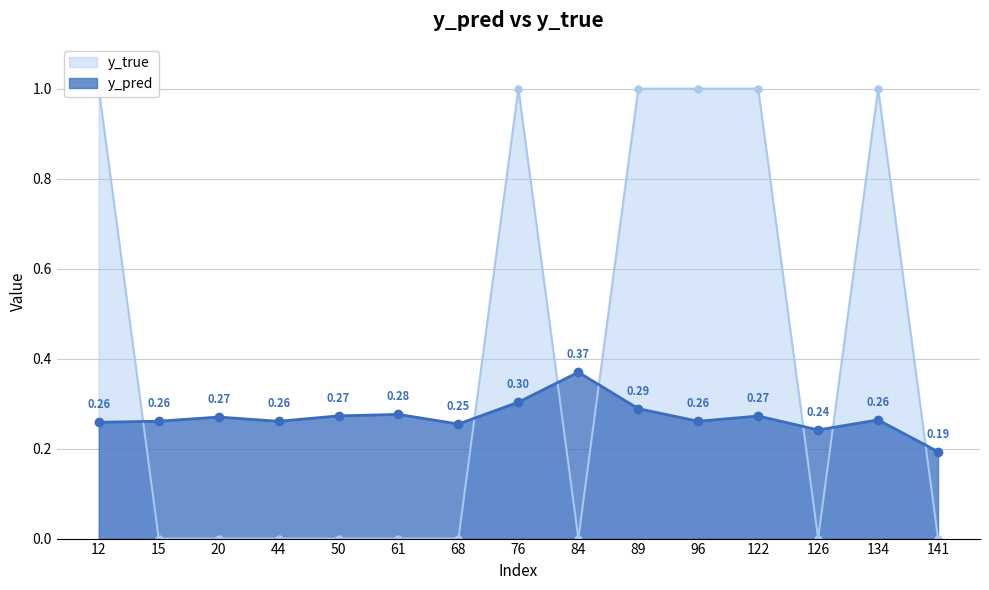

Which series ends up on top after the final intersection of y_pred and y_true?

y_pred